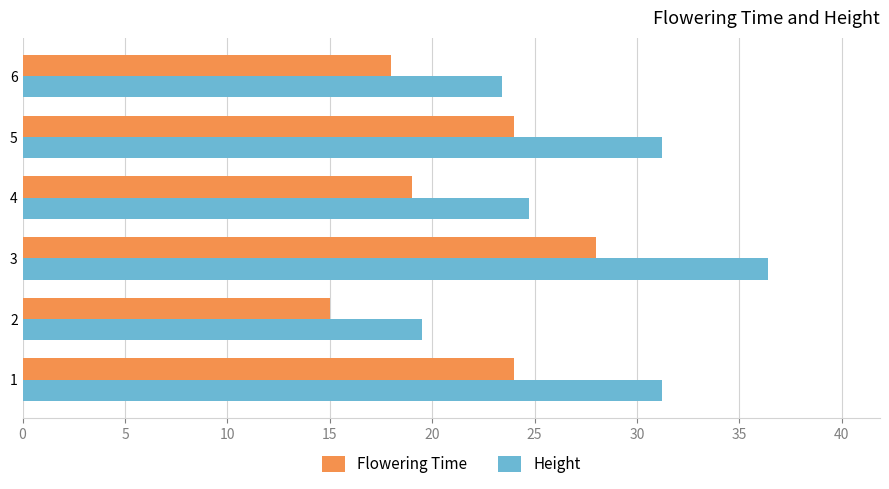

Between 1 and 6, which series saw the biggest shift?

Height